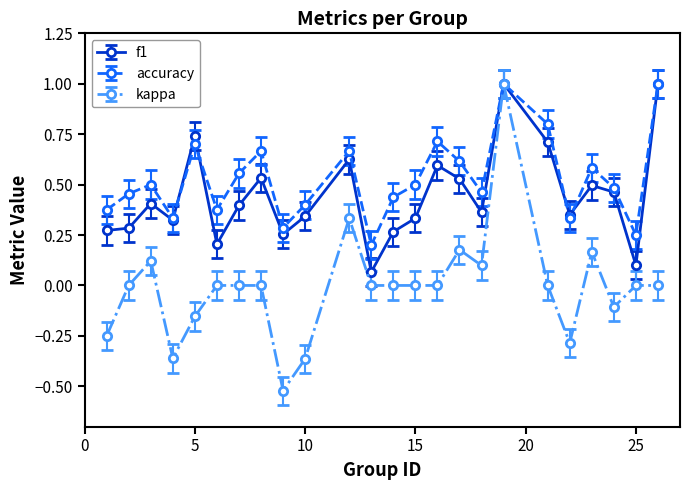

What are all the series names shown in the legend?

f1, accuracy, kappa